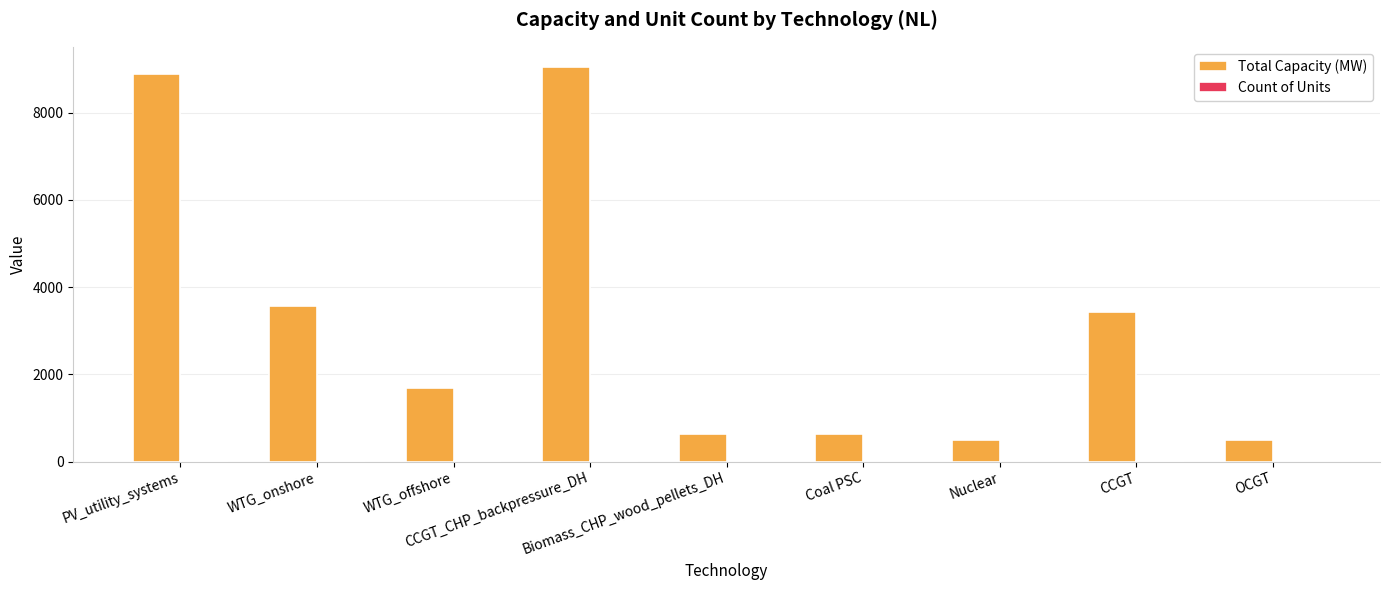

What is the highest value of the Total Capacity (MW) series?

9060